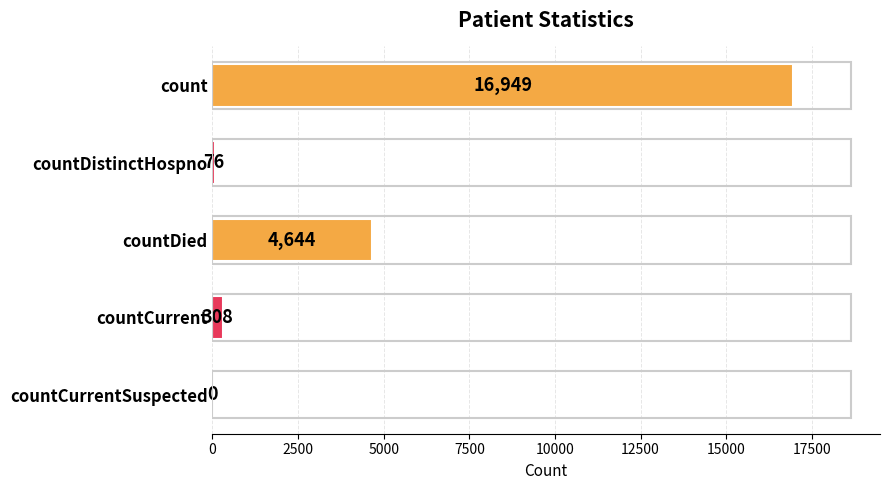

What is the greatest value displayed?

16949